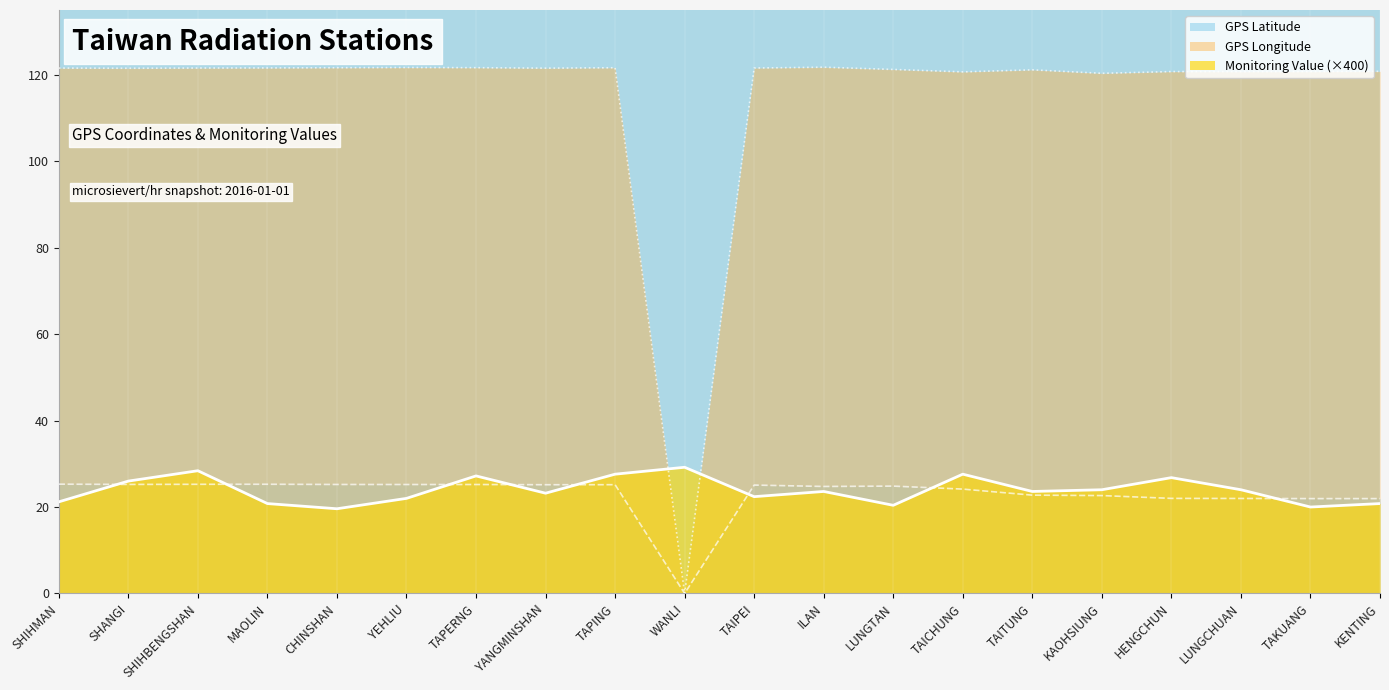

Is it true that GPS Latitude equals 24.8 at LUNGTAN?

True